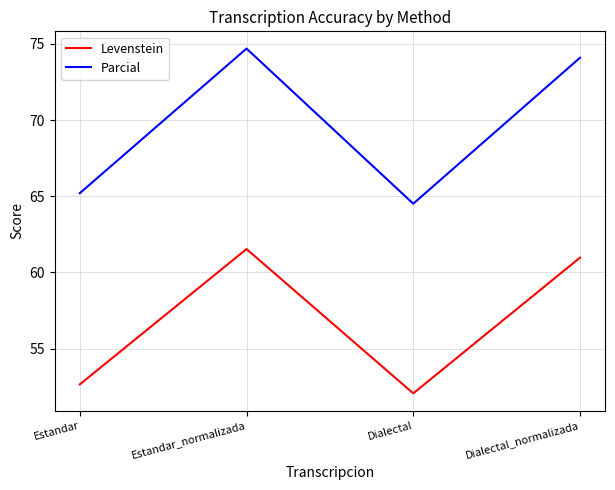

What is the spread (max minus min) of values at Estandar?

12.6